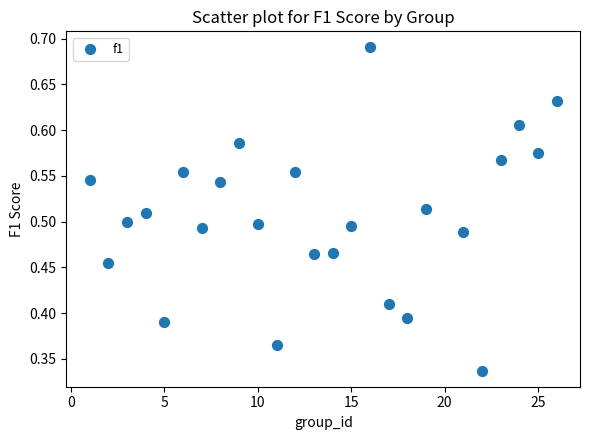

What is the range of X values (max minus min)?

25.0